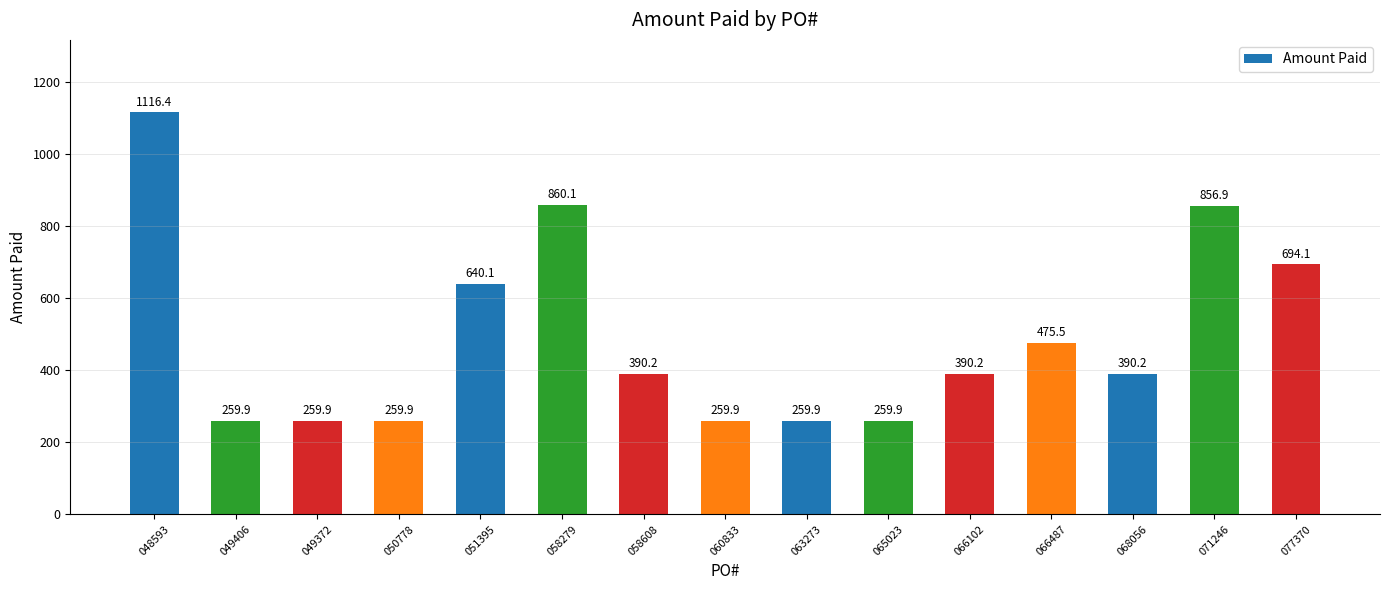

What is the difference between the second highest and minimum values?

600.2